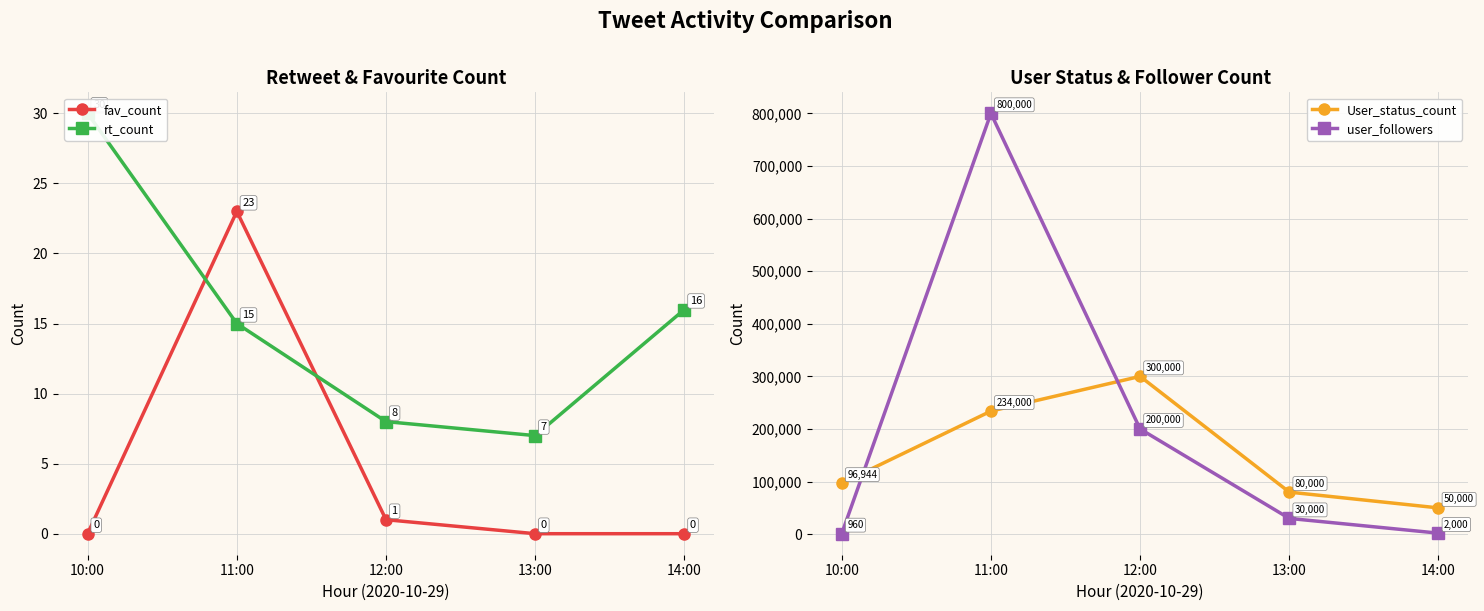

True or false: rt_count has a value of 5 at 11:00.

False